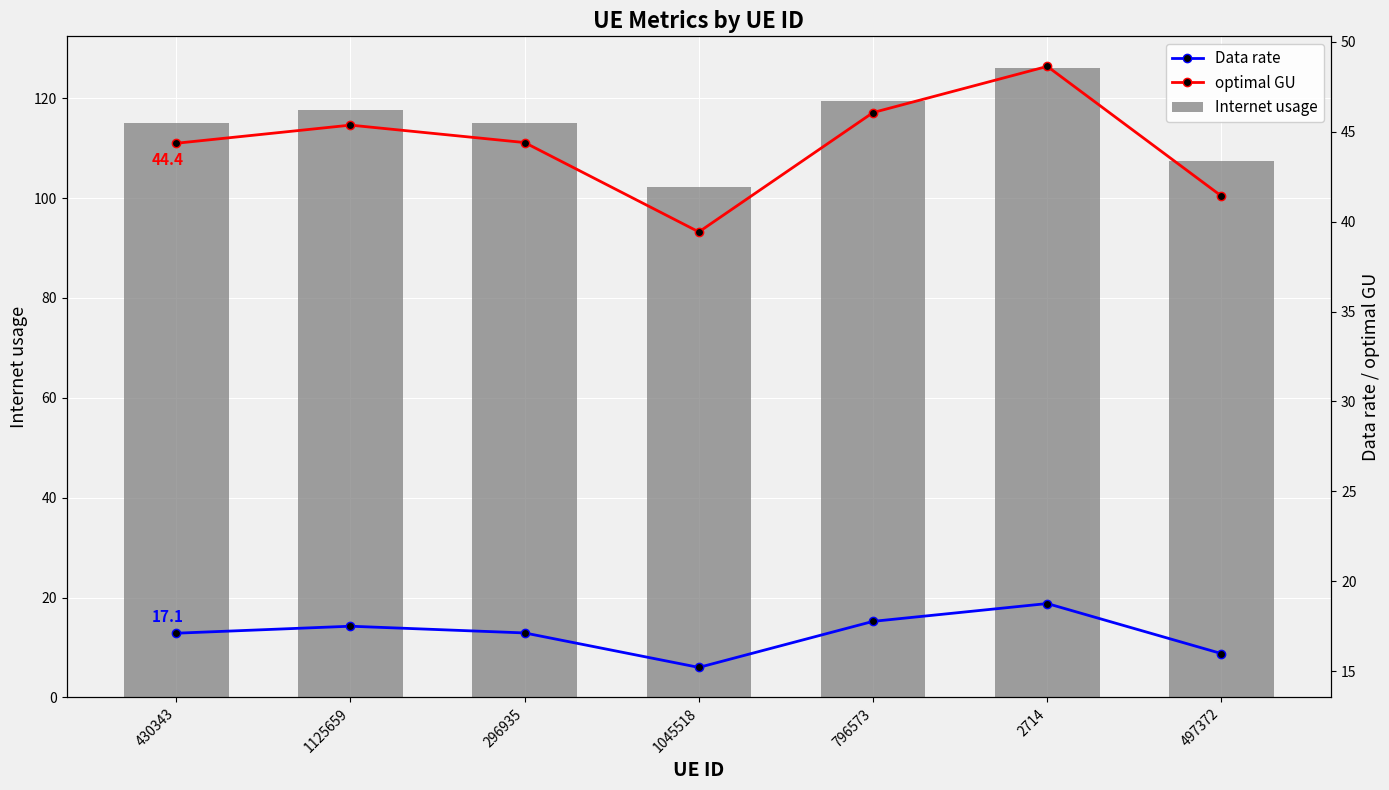

At which label does optimal GU first exceed 44?

430343